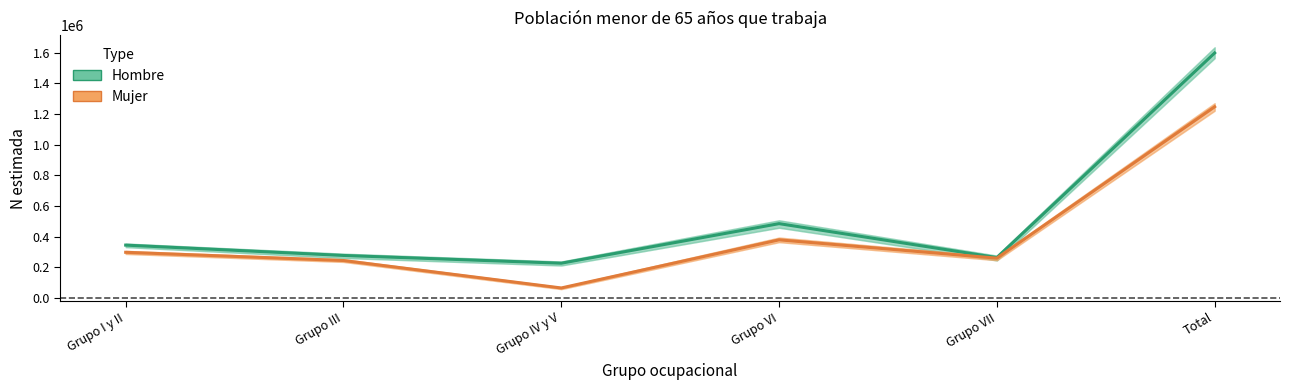

How many data points in Mujer (estimate) are above 298191?

2